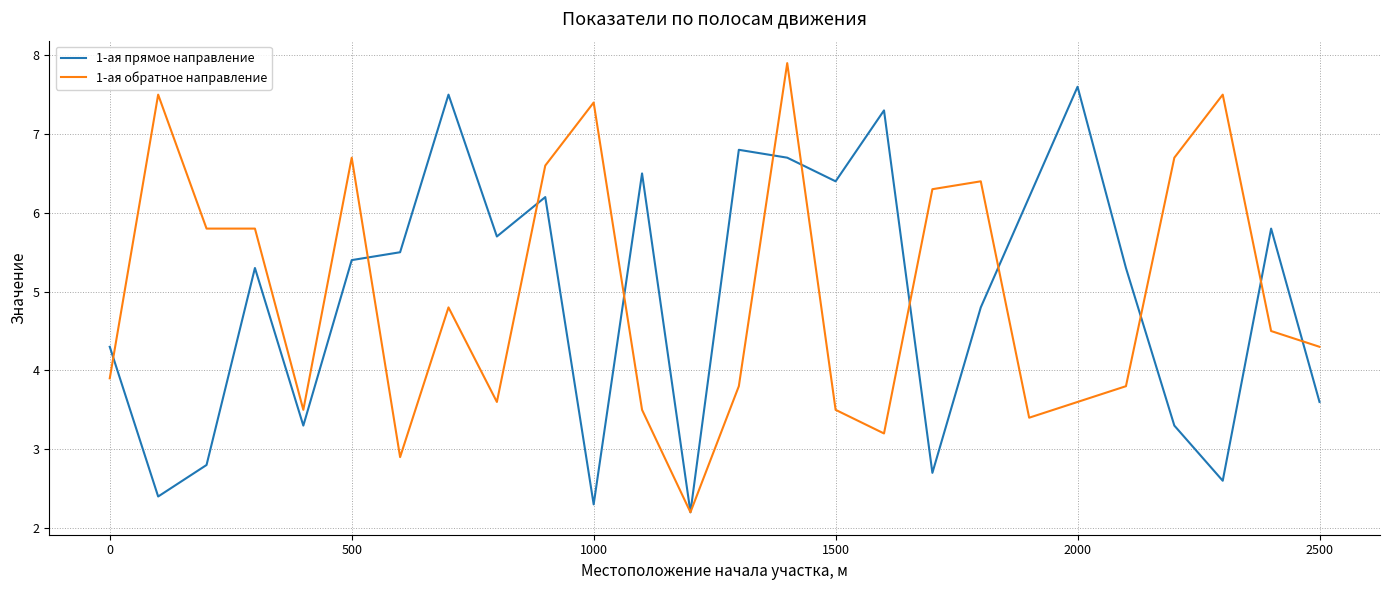

What is the greatest value displayed?

7.9